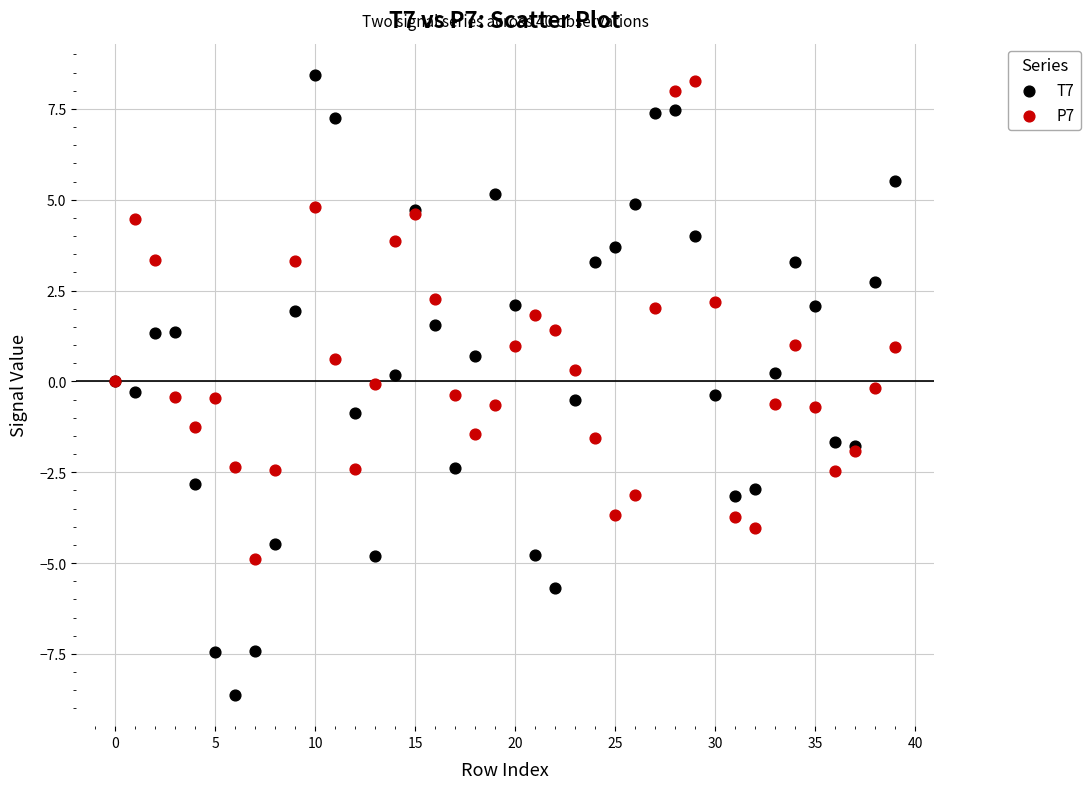

Which series reaches the minimum Y coordinate?

T7